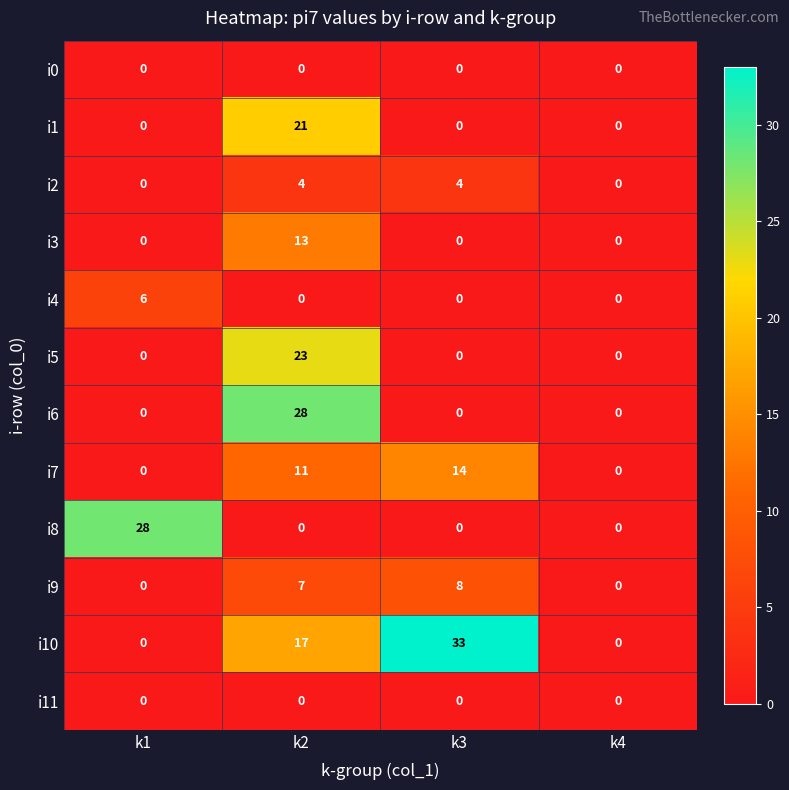

What is the difference between the maximum and second lowest values in the i6 series?

28